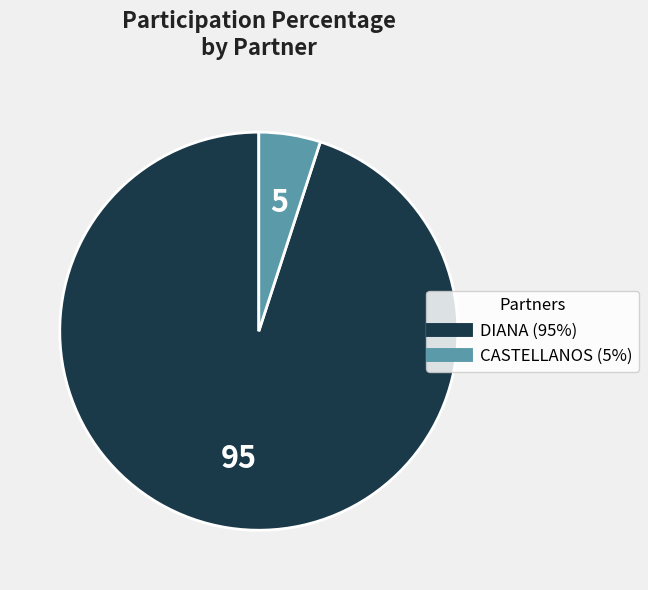

True or false: CASTELLANOS accounts for 1% of the total.

False